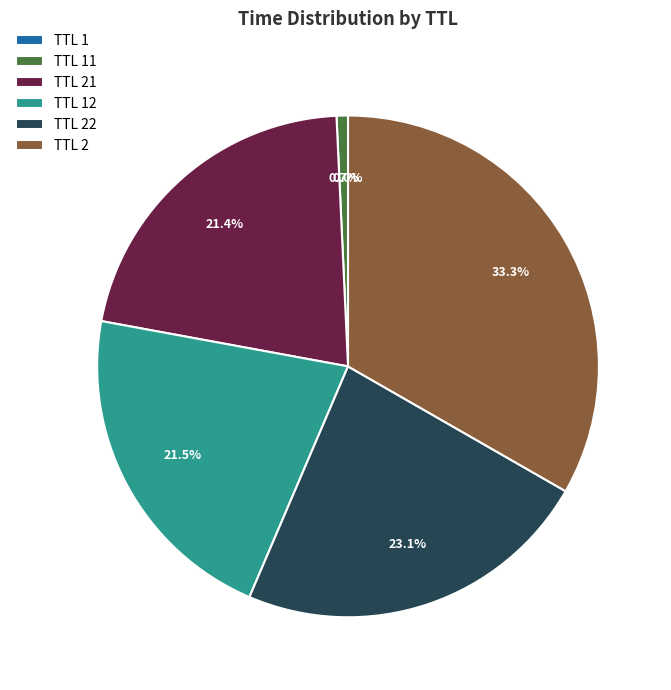

What portion of the pie excludes TTL 2?

66.7%